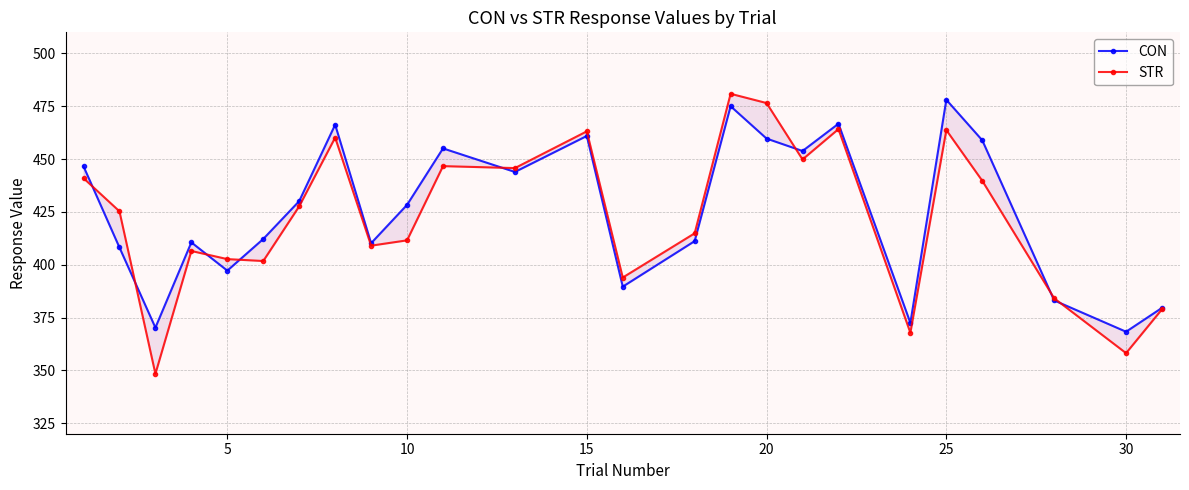

In CON, how many points are lower than both neighbors (excluding endpoints)?

8